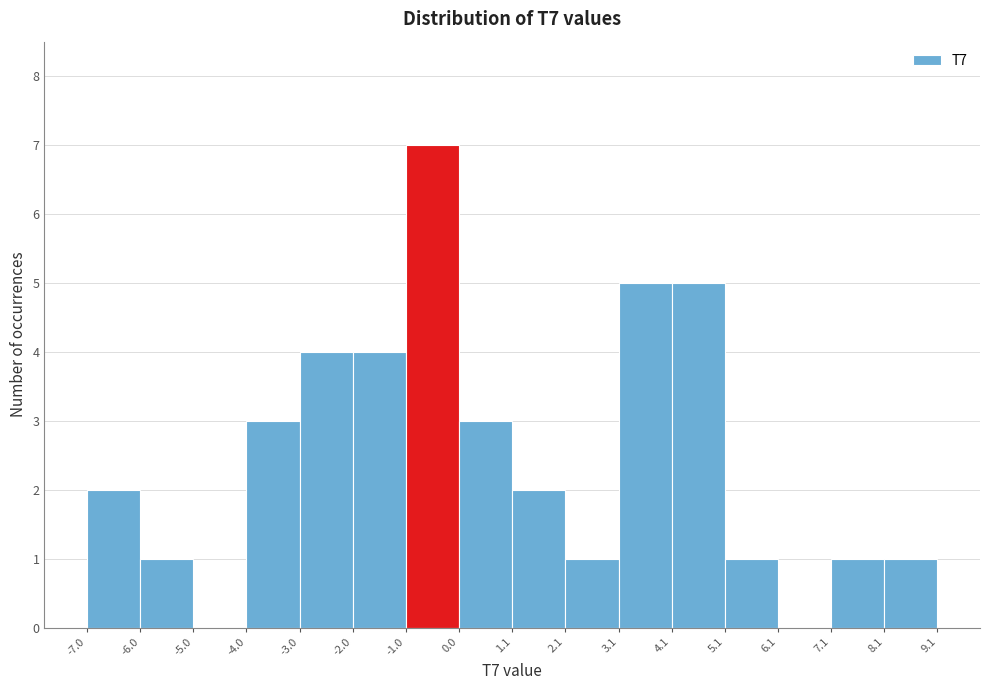

Reading left to right, transcribe this chart: for each bar, give the range it covers on the x-axis and its height. The values are not printed on the chart, so give them approximately, as read against the axis.

-7.0 to -6.0: 2
-6.0 to -5.0: 1
-5.0 to -4.0: 0
-4.0 to -3.0: 3
-3.0 to -2.0: 4
-2.0 to -1.0: 4
-1.0 to 0.0: 7
0.0 to 1.1: 3
1.1 to 2.1: 2
2.1 to 3.1: 1
3.1 to 4.1: 5
4.1 to 5.1: 5
5.1 to 6.1: 1
6.1 to 7.1: 0
7.1 to 8.1: 1
8.1 to 9.1: 1